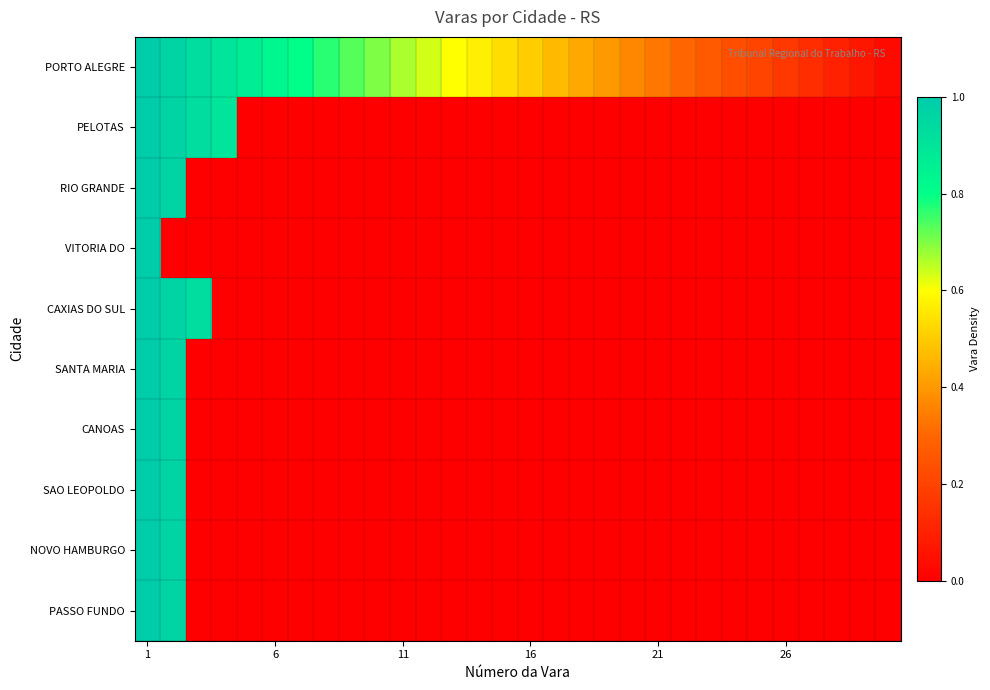

Which series has the largest total across all categories?

PORTO ALEGRE